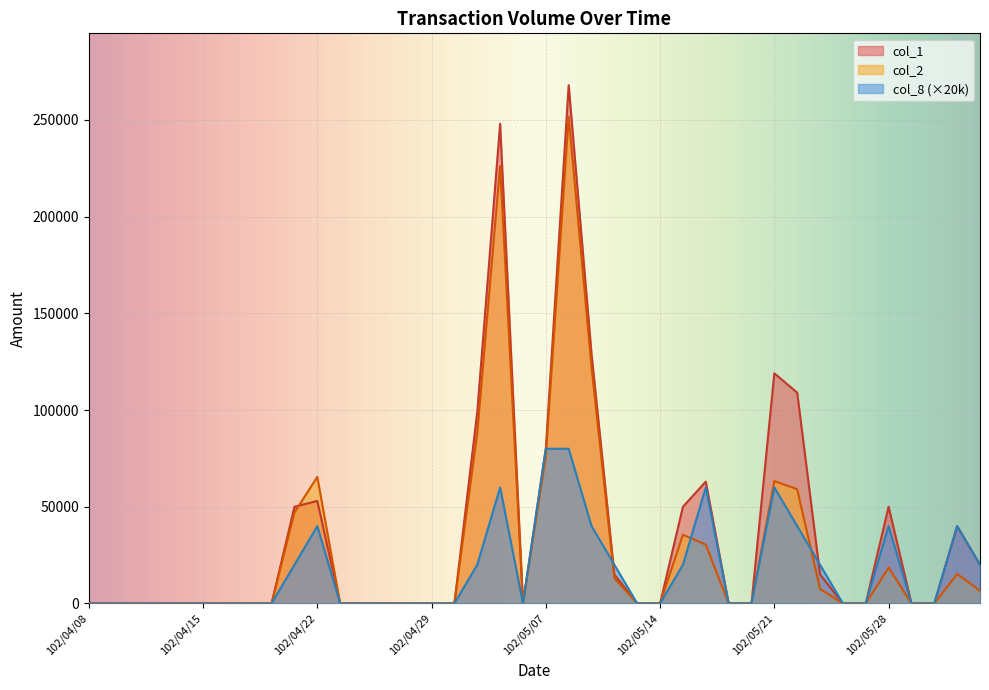

Which series has the largest total across all categories?

col_1